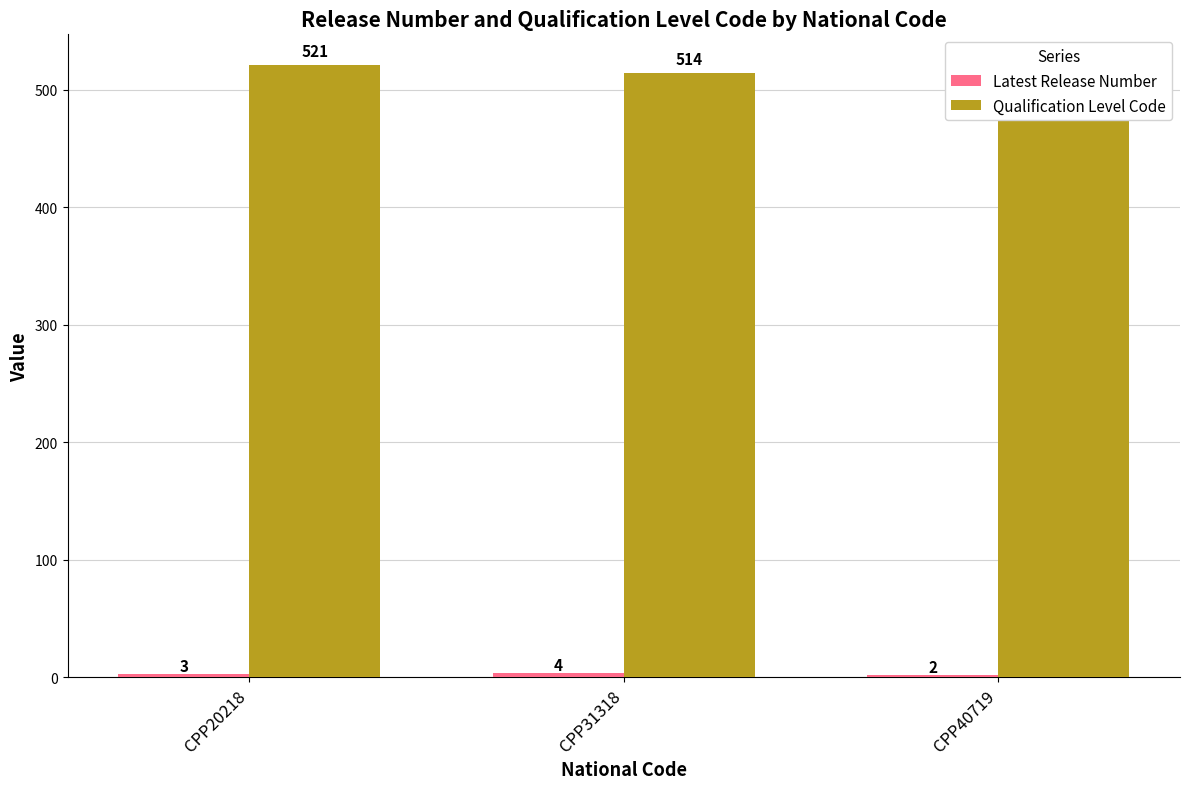

What is the value of the Latest Release Number bar at the 3rd from the left?

2